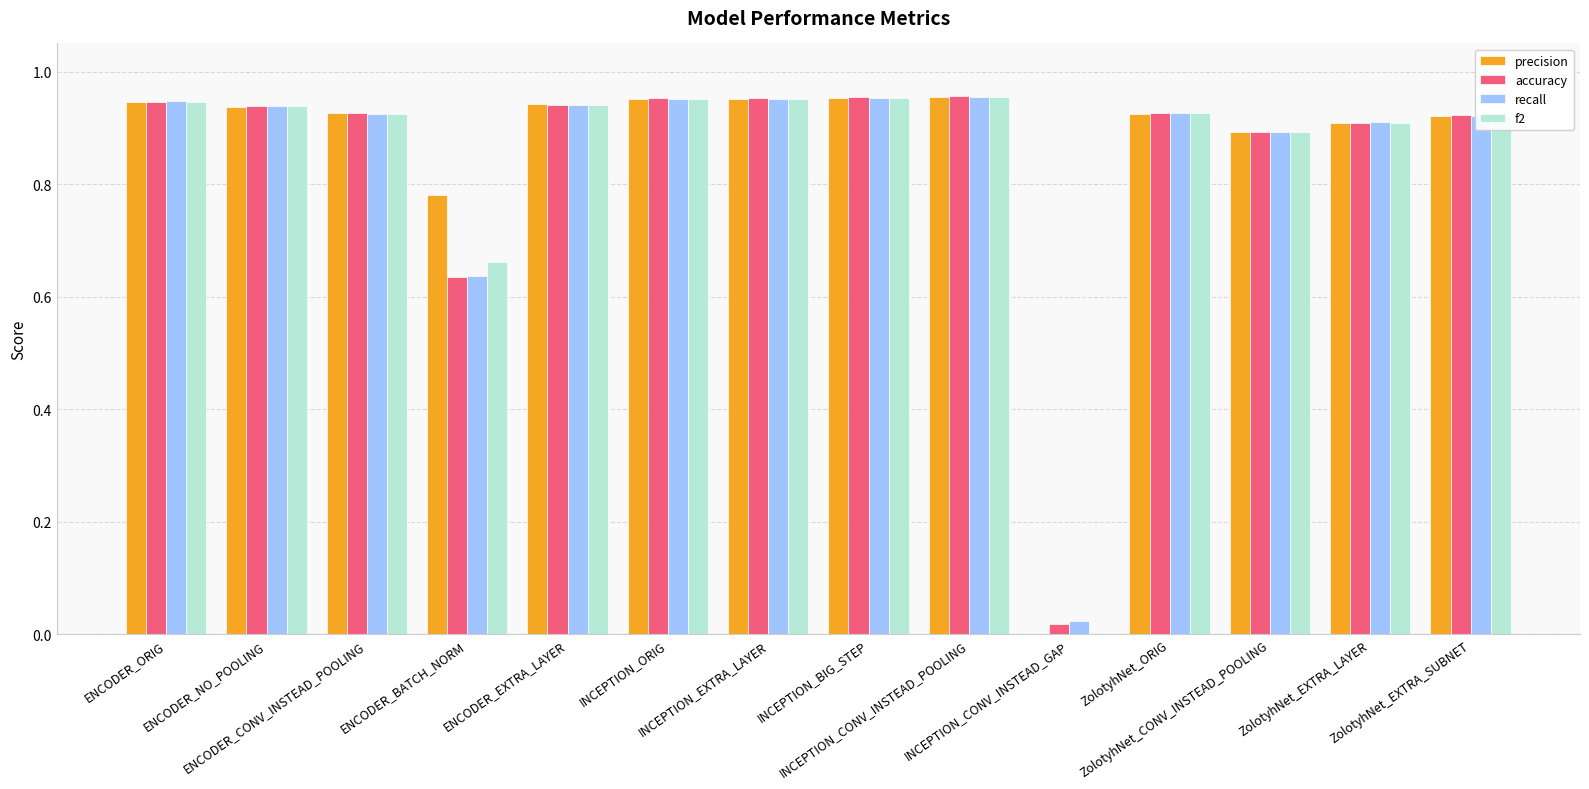

What is the sum of all f2 values?

11.9